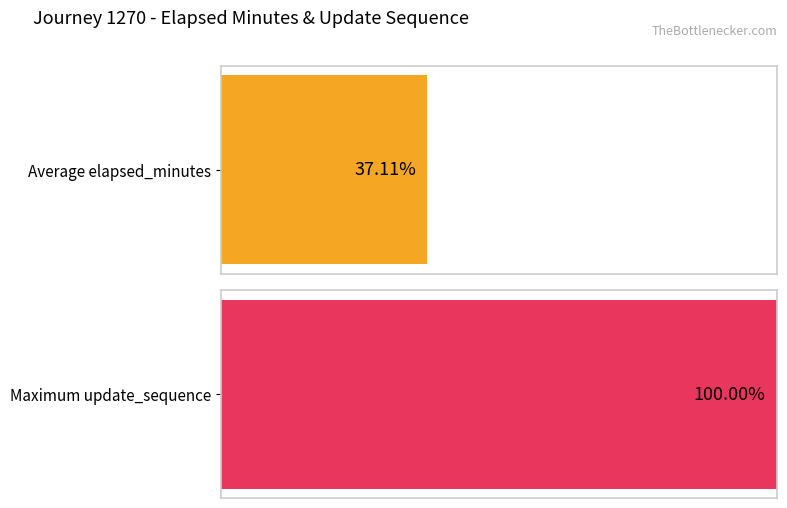

How many data points in elapsed_minutes are less than 12?

4